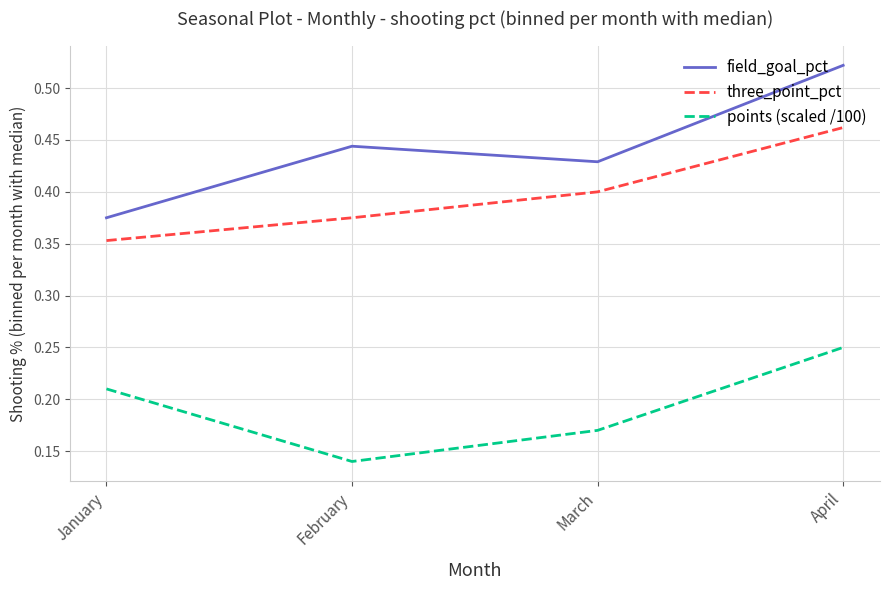

At which category is the sum across all series the highest?

April